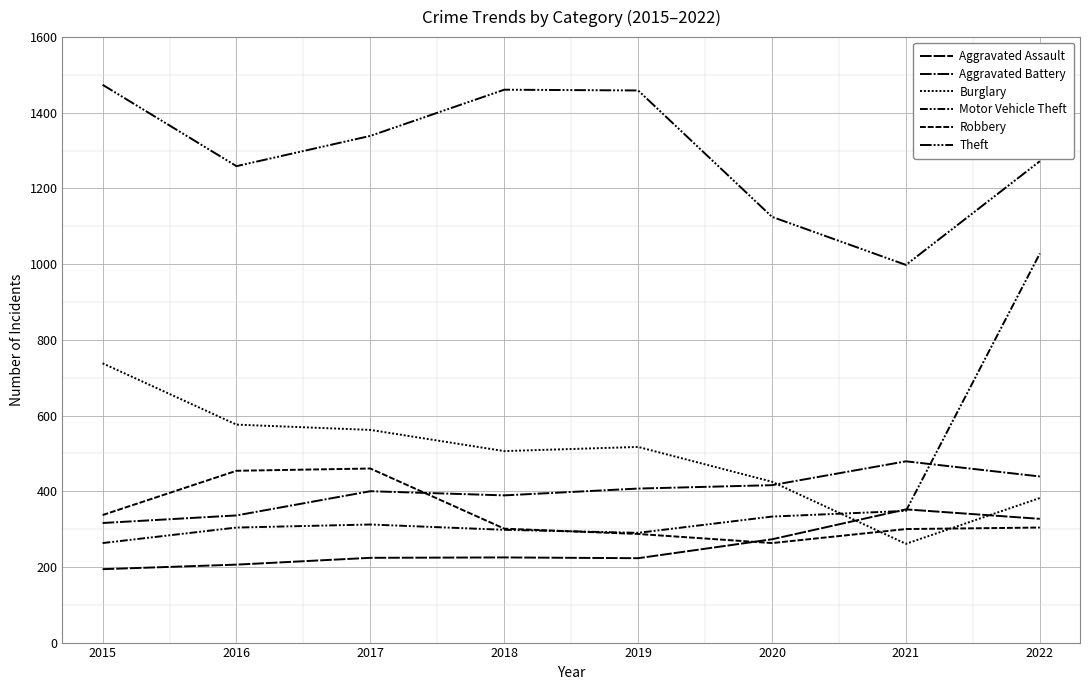

How many lines are shown in the chart?

6